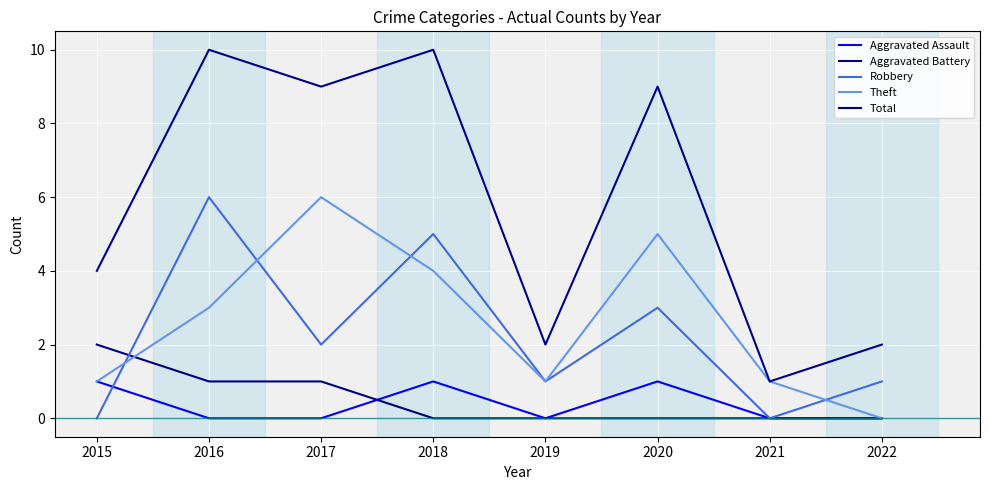

Rank the series at 2015 from lowest to highest value.

Robbery, Aggravated Assault, Theft, Aggravated Battery, Total